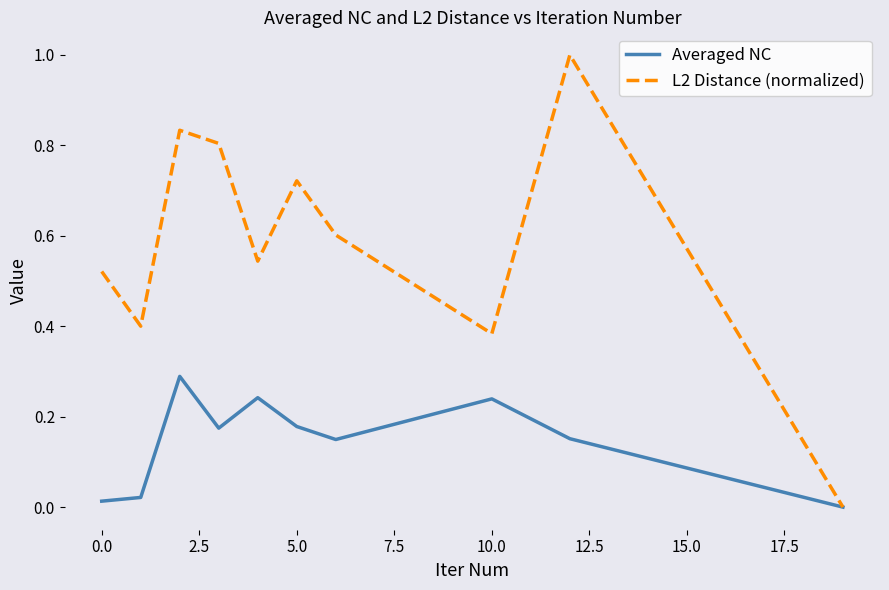

True or false: L2 Distance (normalized) has more than 0 points higher than both neighbors.

True